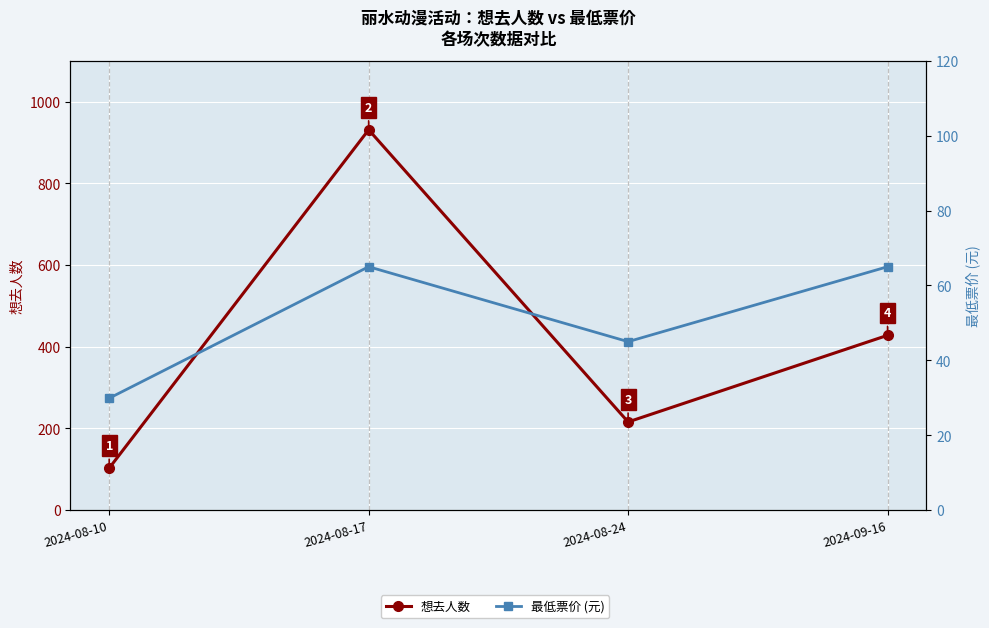

How many distinct data groups are displayed?

2